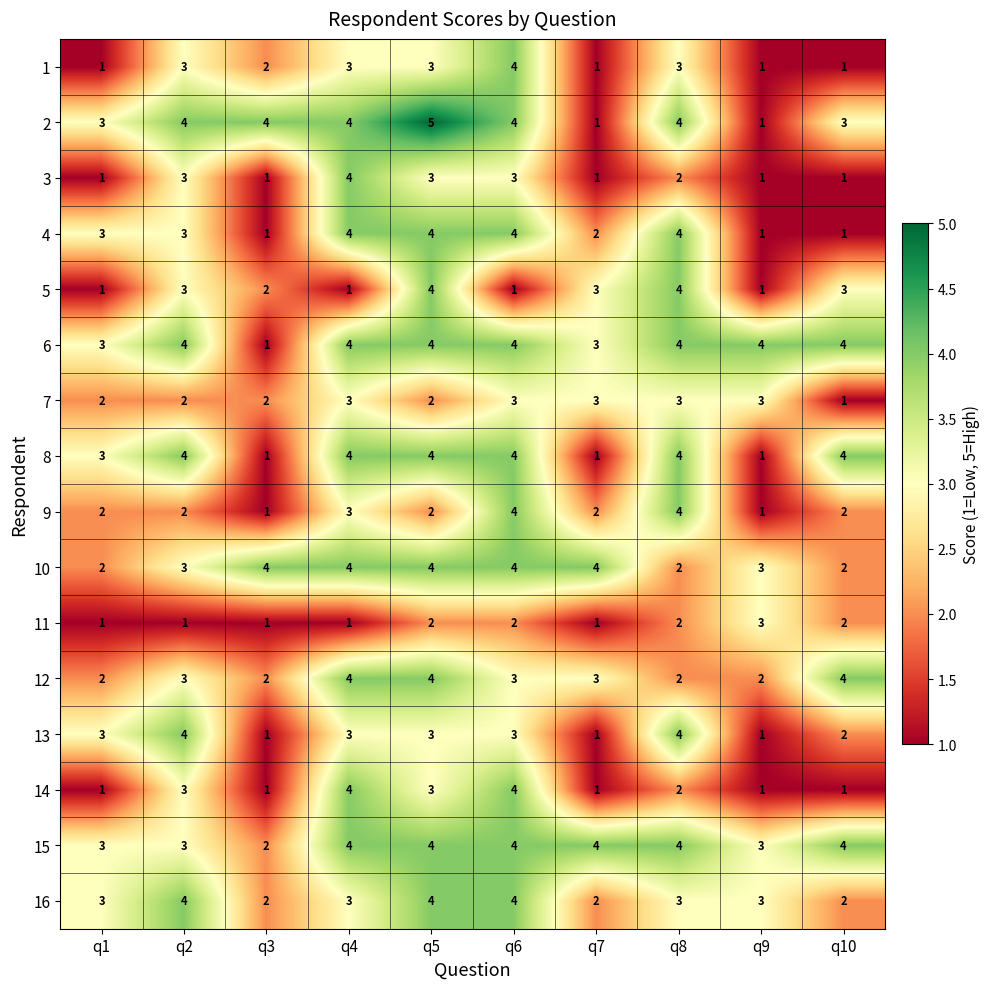

How many distinct data groups are displayed?

16